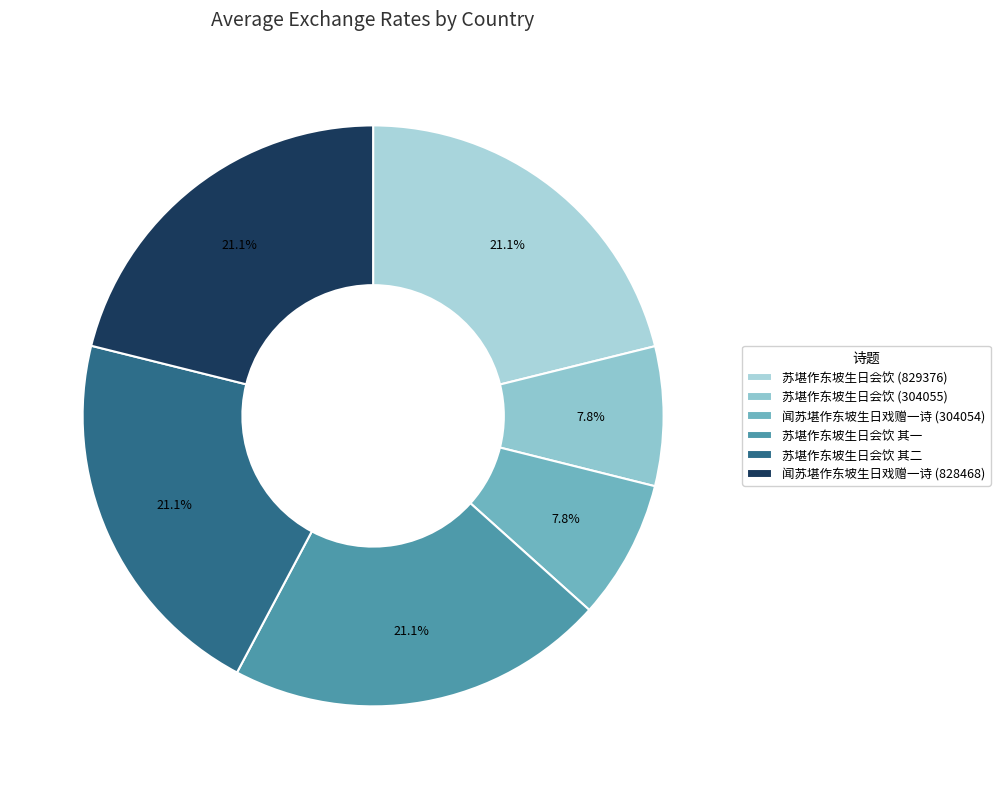

What is the largest slice in the pie chart?

苏堪作东坡生日会饮